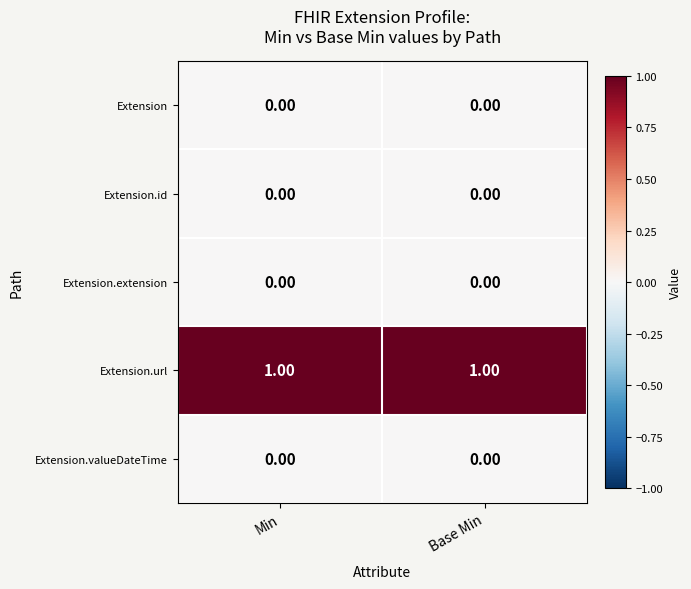

How many distinct data groups are displayed?

5